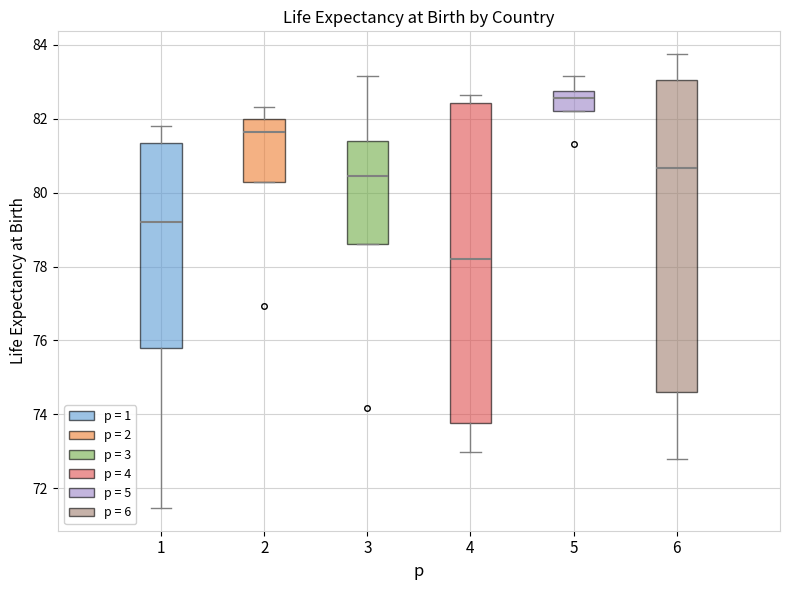

Reading left to right, read every box against the y-axis: the position of its median line, the range the box covers, and the ends of its whiskers. The values are not printed on the chart, so give them approximately, as read against the axis.

1: median 79.2, box 75.8 to 81.4, whiskers 71.4 to 81.8
2: median 81.6, box 80.2 to 82.0, whiskers 80.2 to 82.4
3: median 80.4, box 78.6 to 81.4, whiskers 78.6 to 83.2
4: median 78.2, box 73.8 to 82.4, whiskers 73.0 to 82.6
5: median 82.6, box 82.2 to 82.8, whiskers 82.2 to 83.2
6: median 80.6, box 74.6 to 83.0, whiskers 72.8 to 83.8